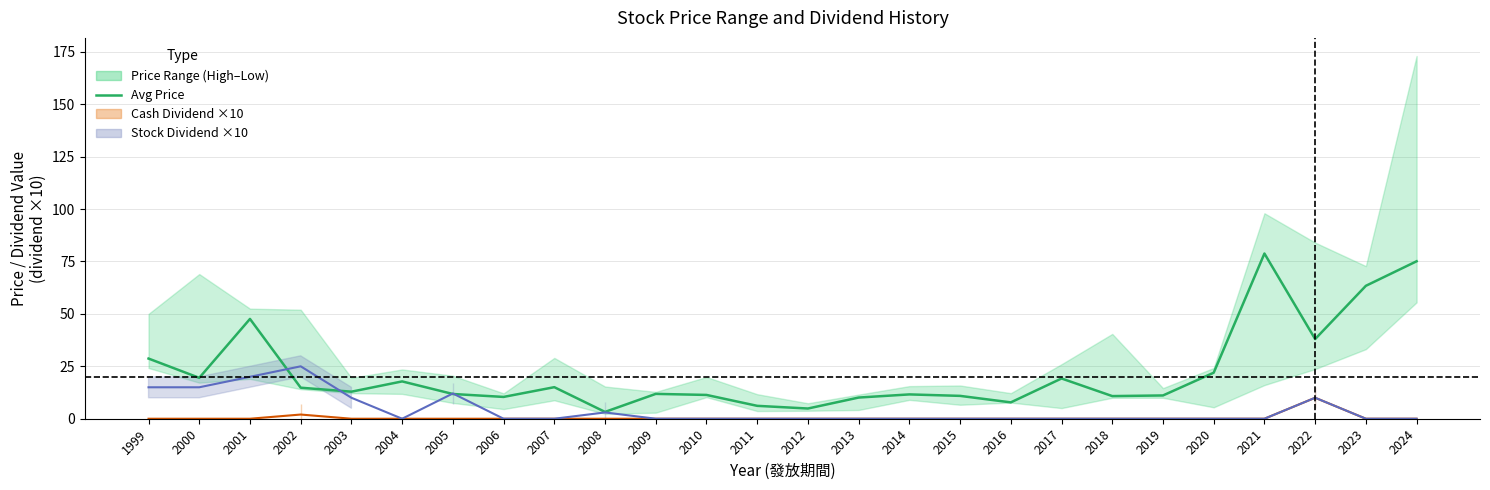

What is the smallest value displayed?

3.2